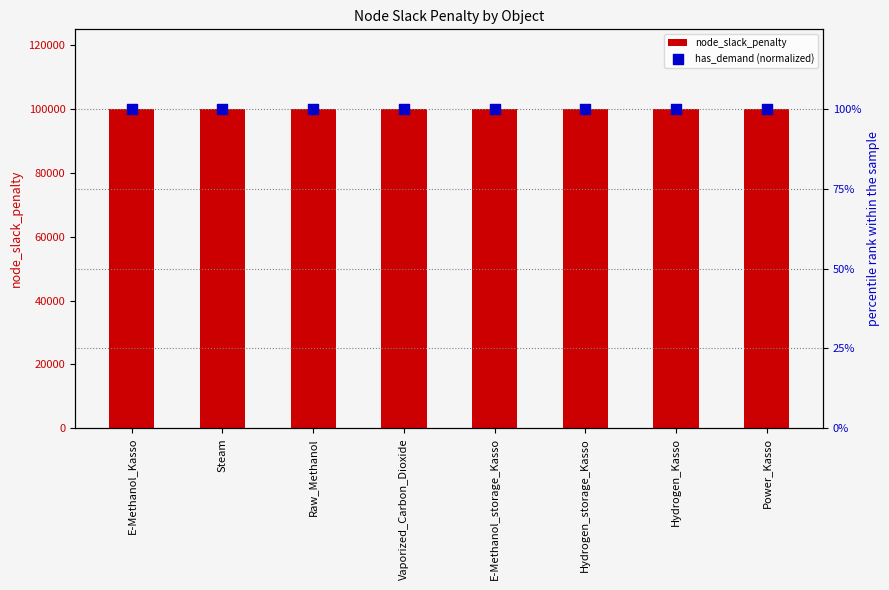

What are all the series names shown in the legend?

node_slack_penalty, has_demand (normalized)